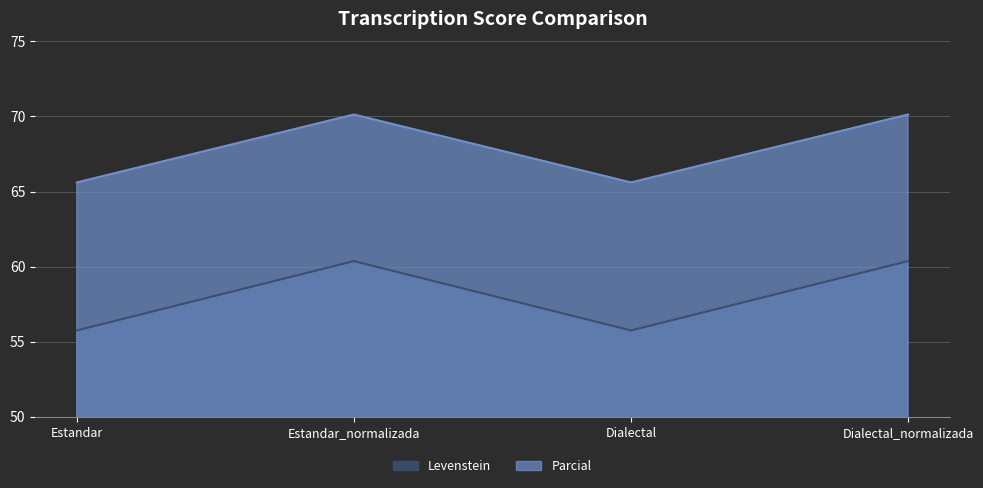

How many data points in Parcial are above 70?

2